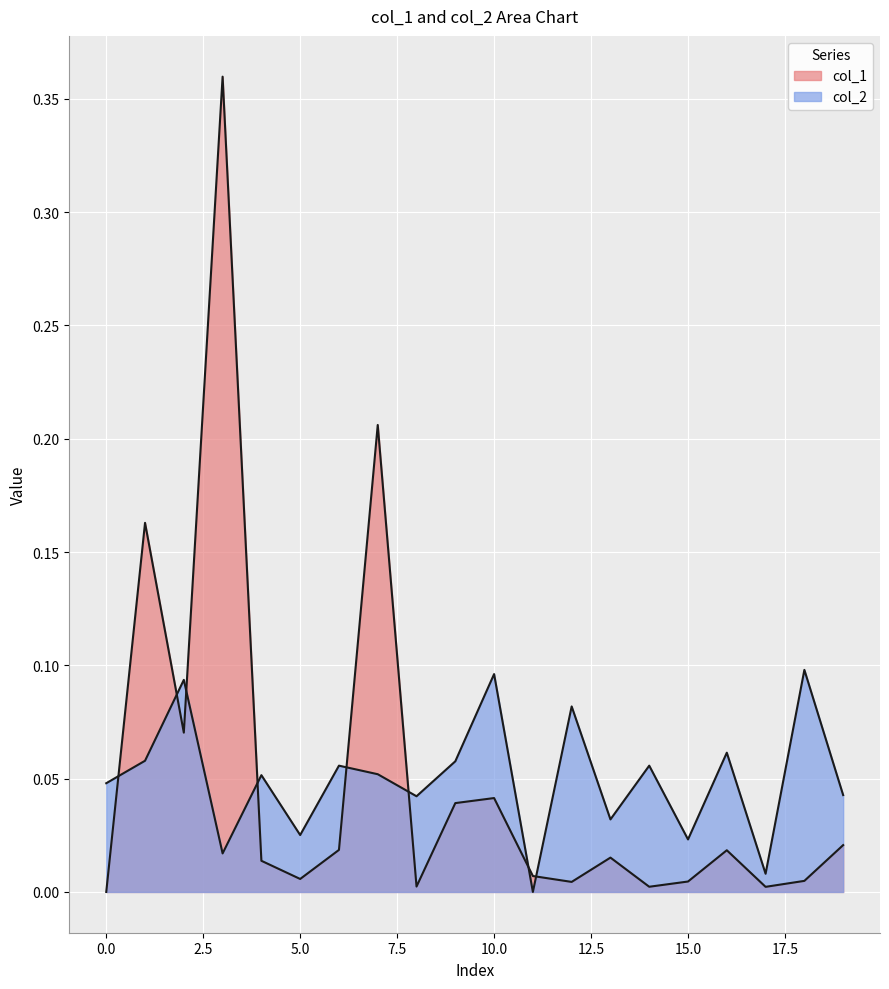

How many interior local valleys does the col_2 series have?

7